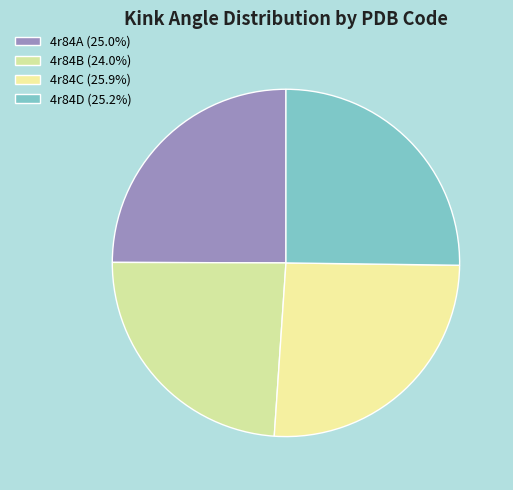

Do 4r84A and 4r84C together represent more than half of the pie?

Yes